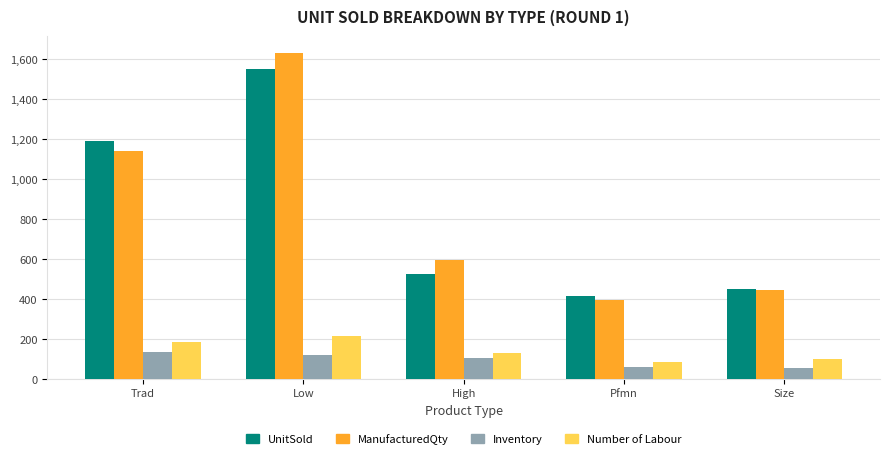

At which label does UnitSold reach its minimum?

Pfmn